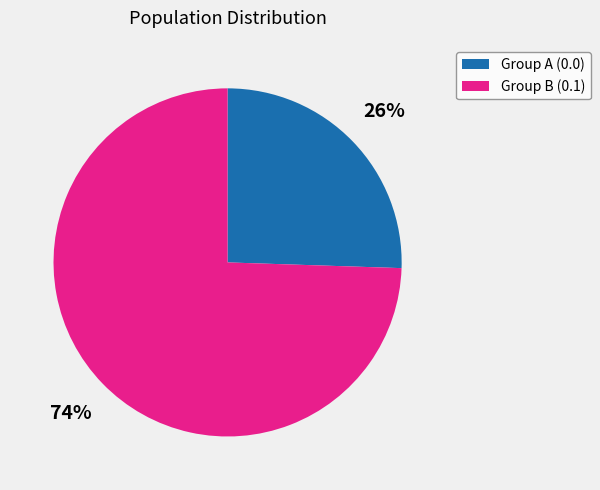

How many segments does this pie chart have?

2